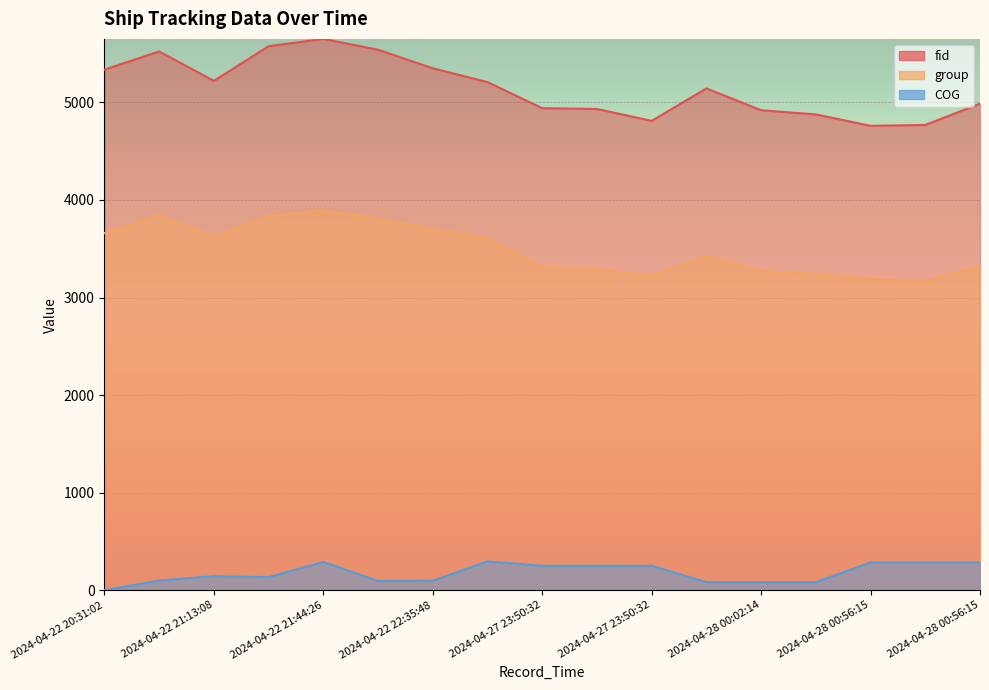

What is the average value of the group series?

3495